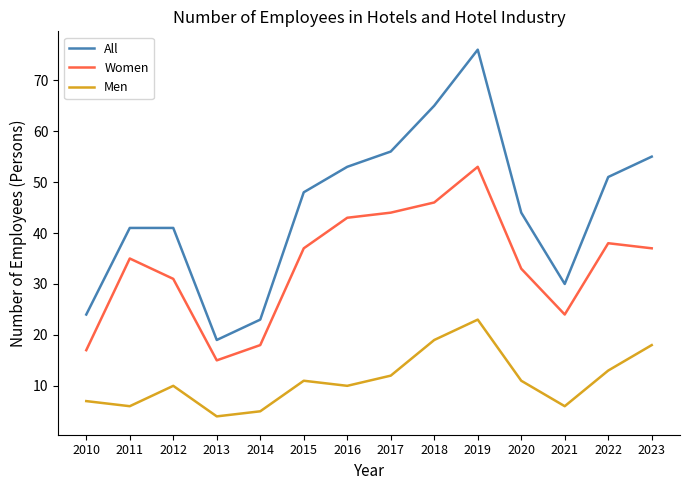

At how many categories does at least one series exceed 33?

10